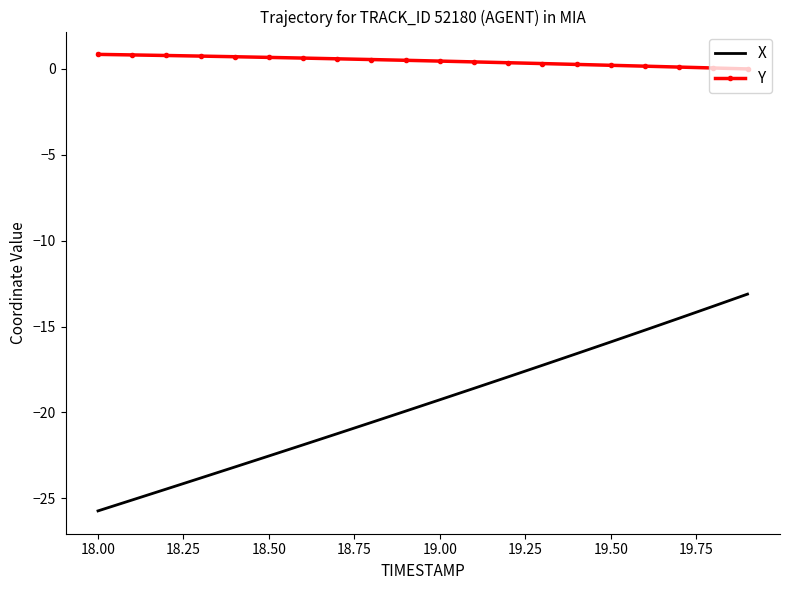

What is the sum of all X values?

-390.7